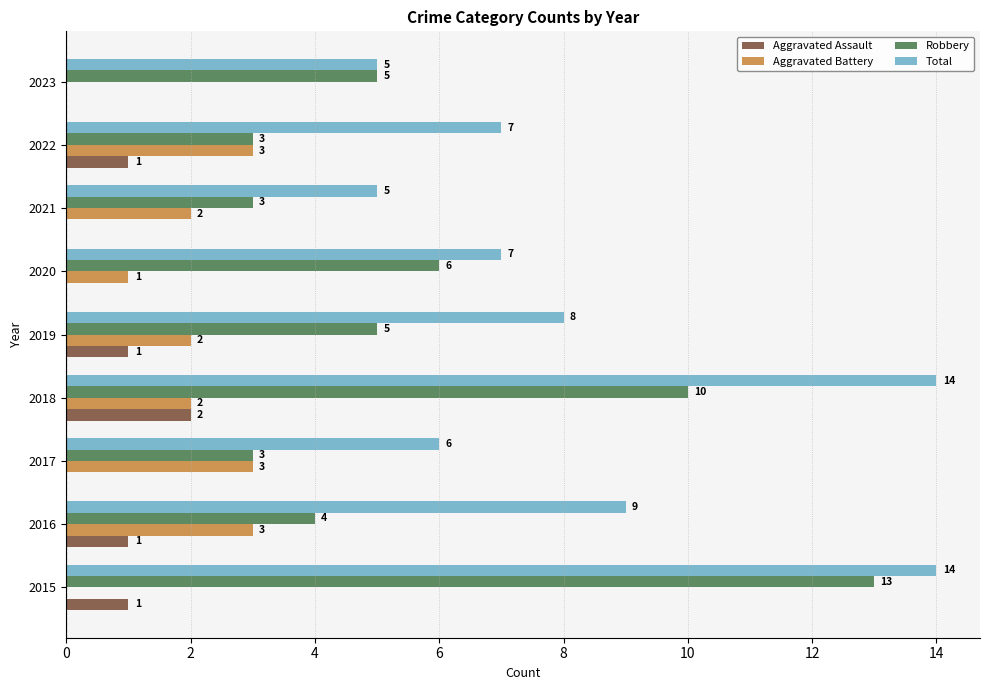

Is the value of Robbery at 2015 greater than the value of Total at 2016?

Yes